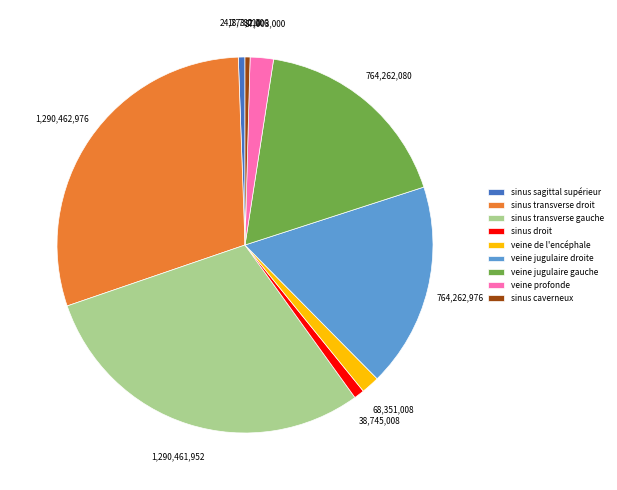

Which has a higher value, veine jugulaire gauche or veine profonde?

veine jugulaire gauche